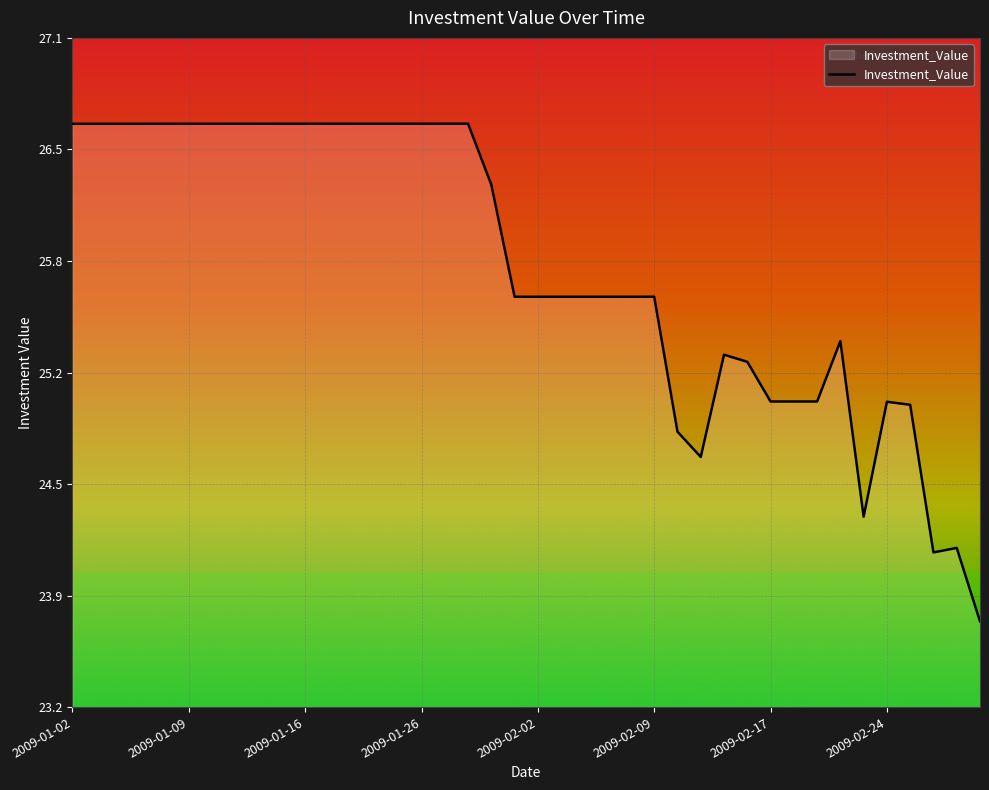

At which category does the data reach its first local peak?

17